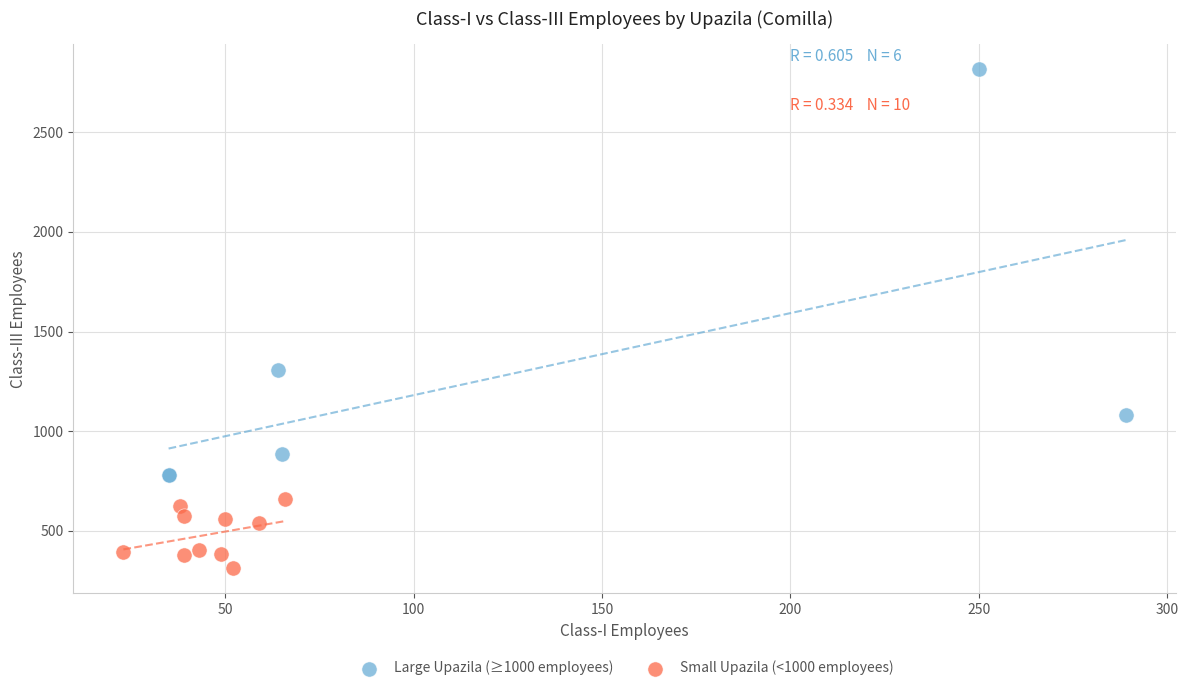

Which series has the widest spread of Y values?

Large Upazila (≥1000 employees)